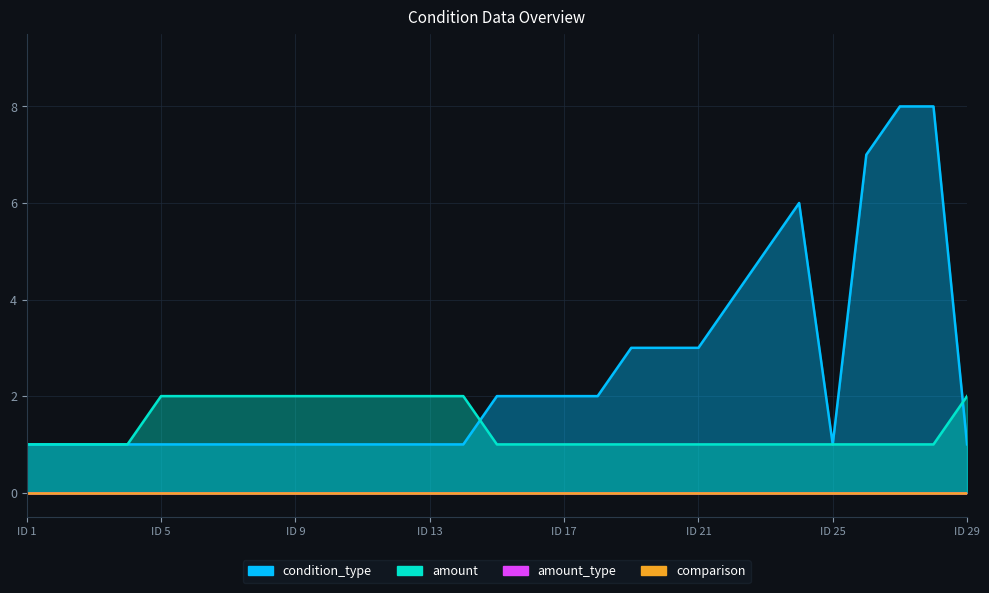

Is the value of amount at 19 greater than the value of condition_type at 8?

No